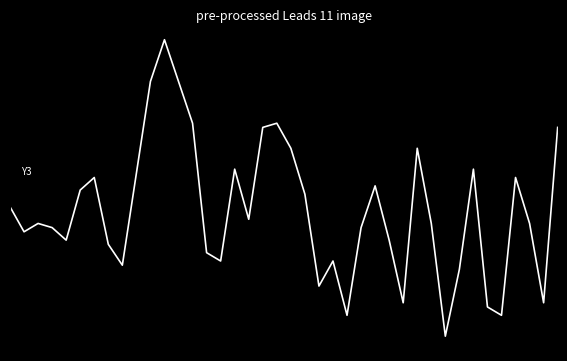

Rank the categories by value from highest to lowest.

11, 10, 12, 13, 19, 18, 39, 20, 29, 16, 33, 9, 6, 36, 26, 5, 21, 0, 17, 2, 30, 37, 3, 25, 1, 4, 27, 7, 14, 15, 23, 8, 32, 22, 28, 38, 34, 24, 35, 31